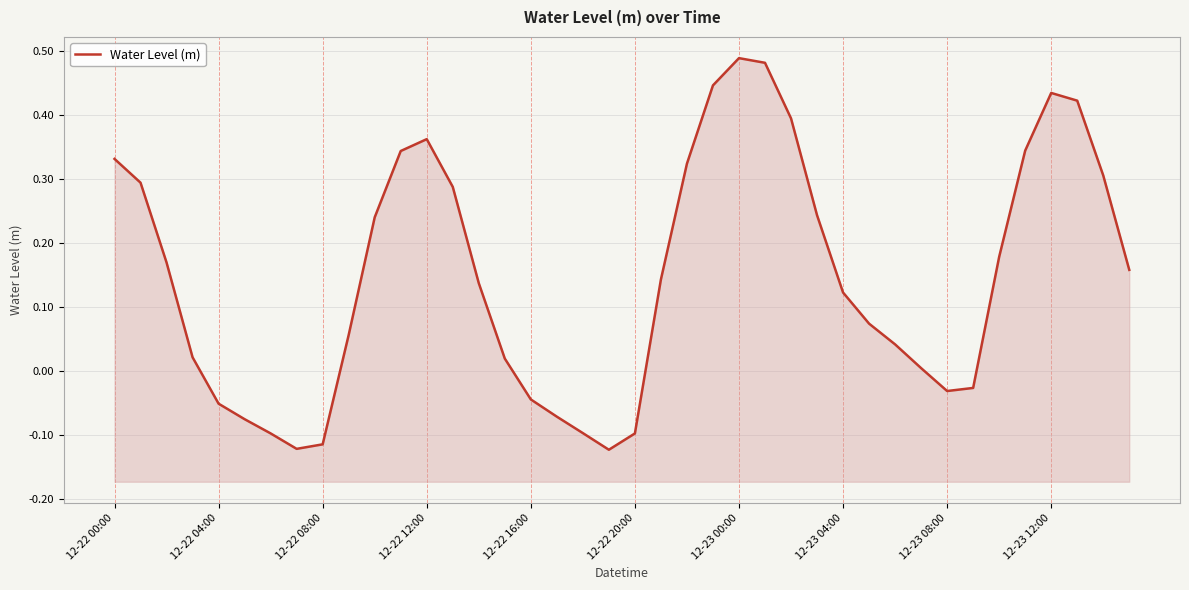

What is the difference between the maximum and minimum values?

0.6